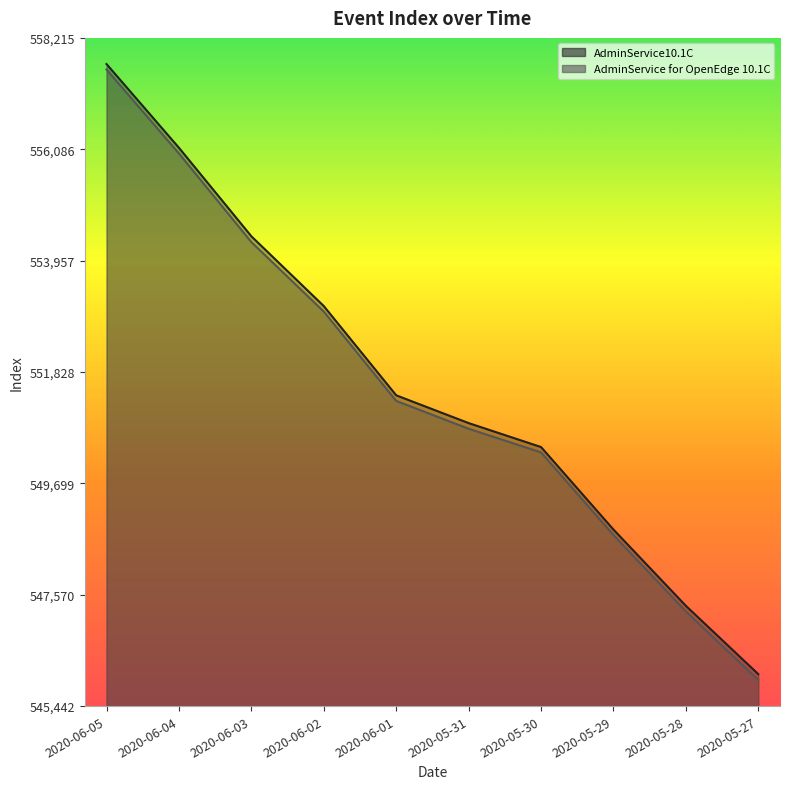

True or false: AdminService for OpenEdge 10.1C and AdminService10.1C intersect in this chart.

False